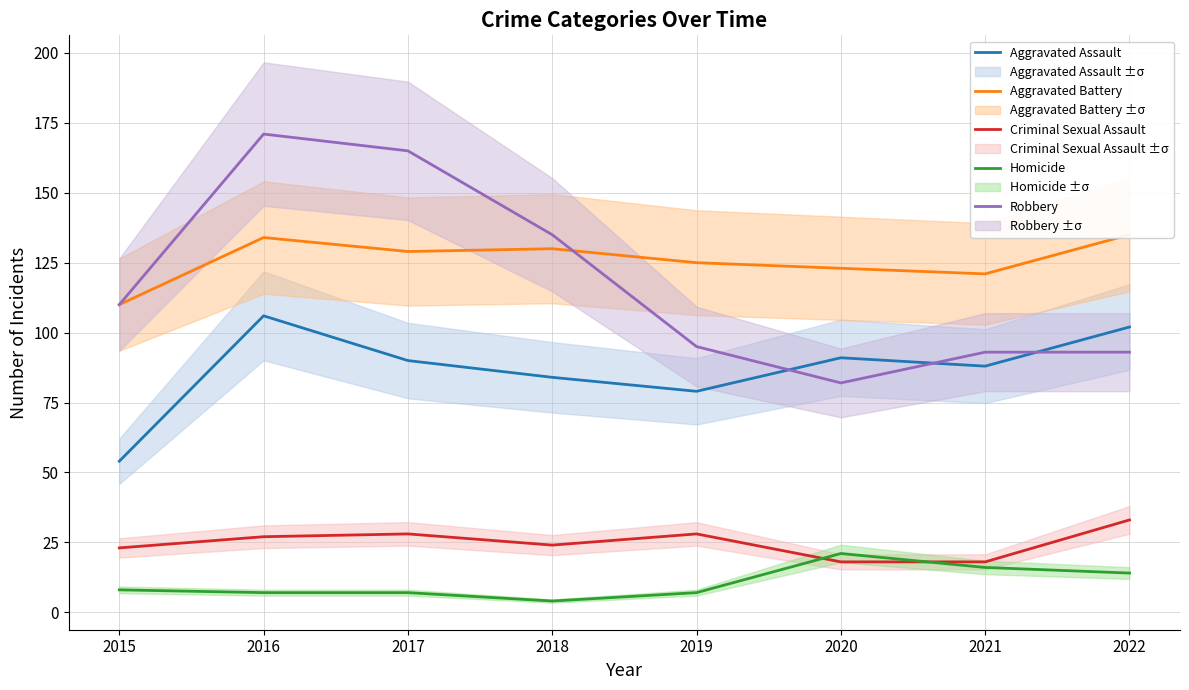

Which category has the lowest value across all series?

2018